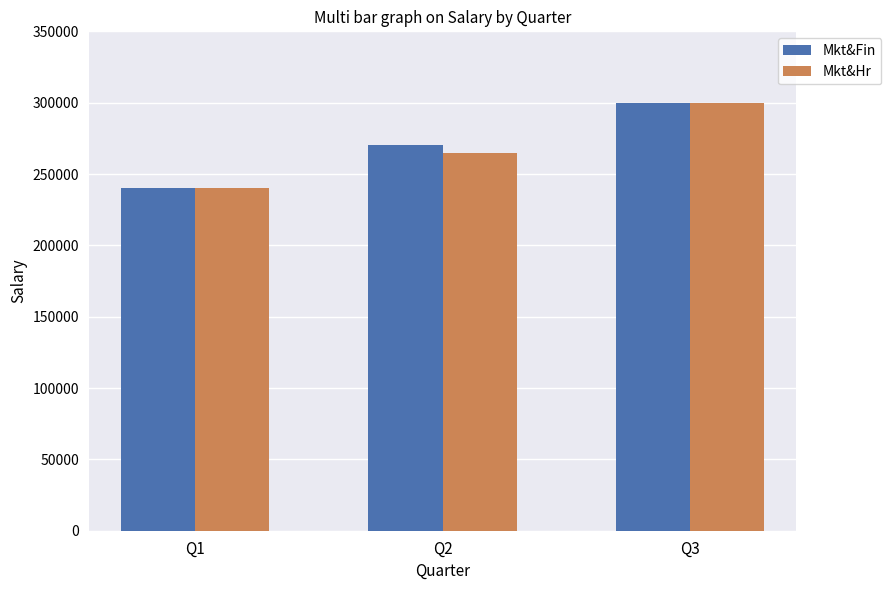

What is the difference between the maximum and second lowest values in the Mkt&Hr series?

35000